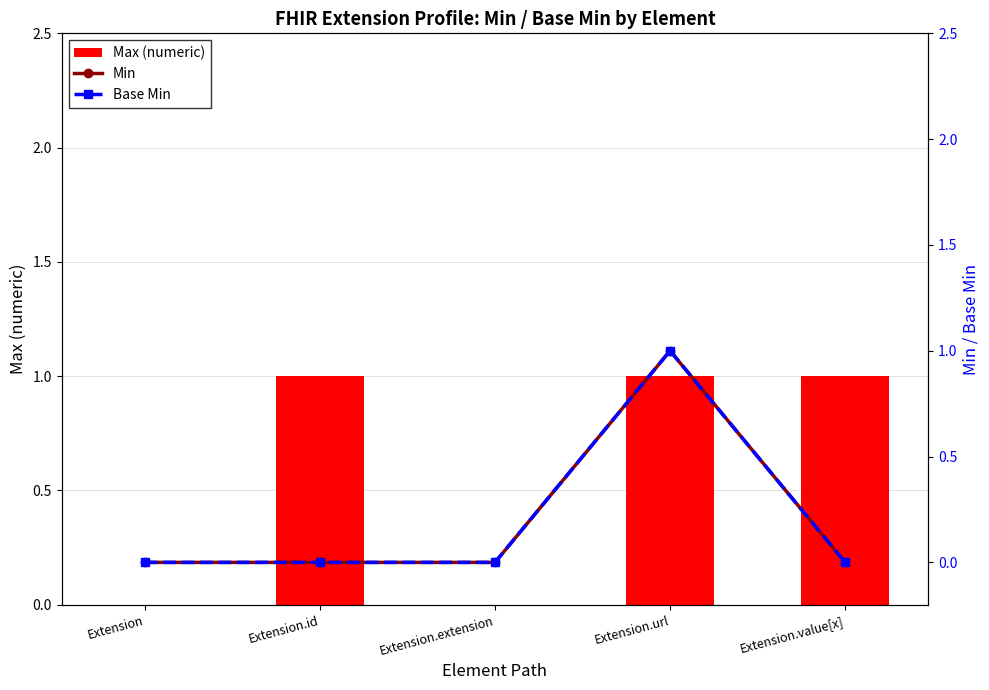

Reading right to left, transcribe all the data shown in this chart.

Max (numeric): 1	1	0	1	0
Min: 0	1	0	0	0
Base Min: 0	1	0	0	0